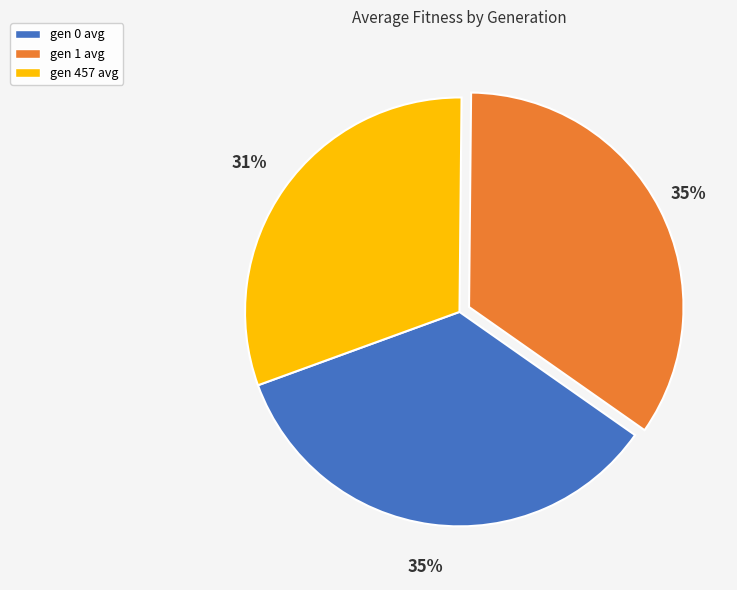

Does gen 457 avg represent more than half of the total?

No